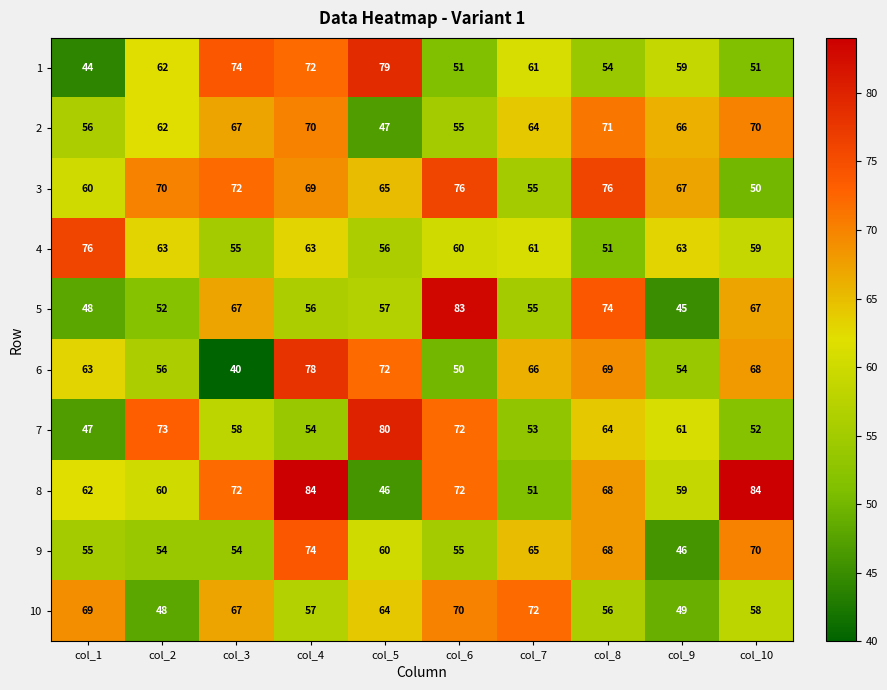

At which label is 7 closest to 63?

col_8